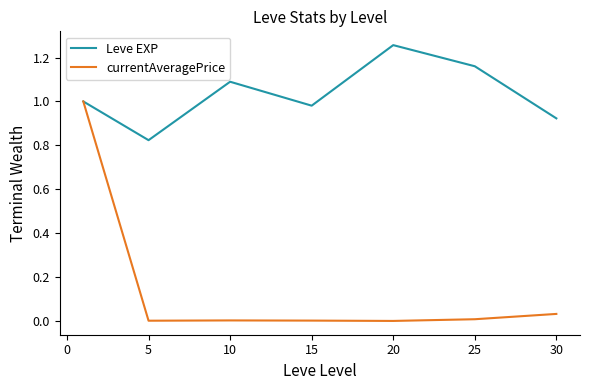

List the series in order of their overall mean, lowest first.

currentAveragePrice, Leve EXP